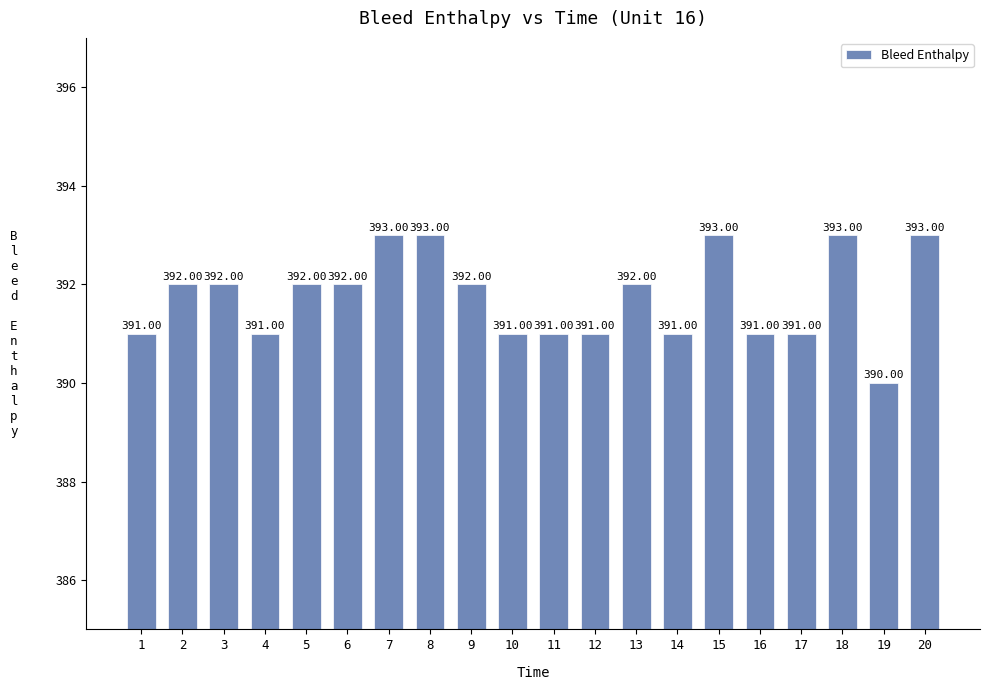

Reading left to right, what are all the values shown in this chart?

1=391	2=392	3=392	4=391	5=392	6=392	7=393	8=393	9=392	10=391	11=391	12=391	13=392	14=391	15=393	16=391	17=391	18=393	19=390	20=393